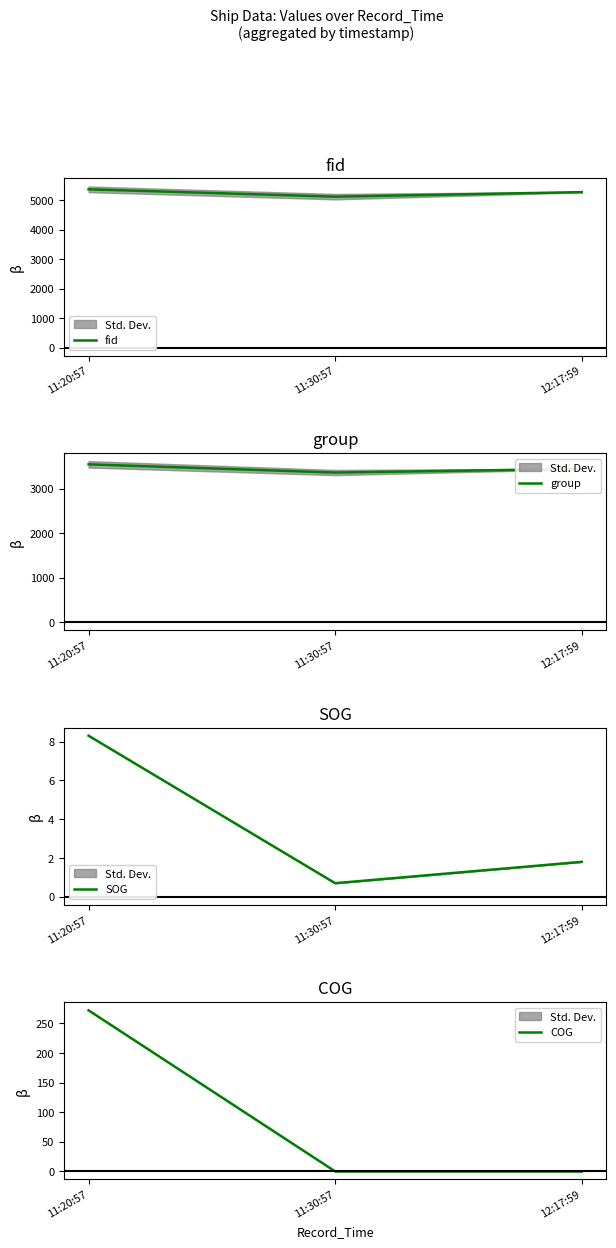

Reading left to right, extract all data points from this chart.

fid: 11:20:57=5375.7	11:30:57=5126.0	12:17:59=5280.5
group: 11:20:57=3544.0	11:30:57=3359.3	12:17:59=3440.0
SOG: 11:20:57=8.3	11:30:57=0.7	12:17:59=1.8
COG: 11:20:57=272.2	11:30:57=0.0	12:17:59=0.0